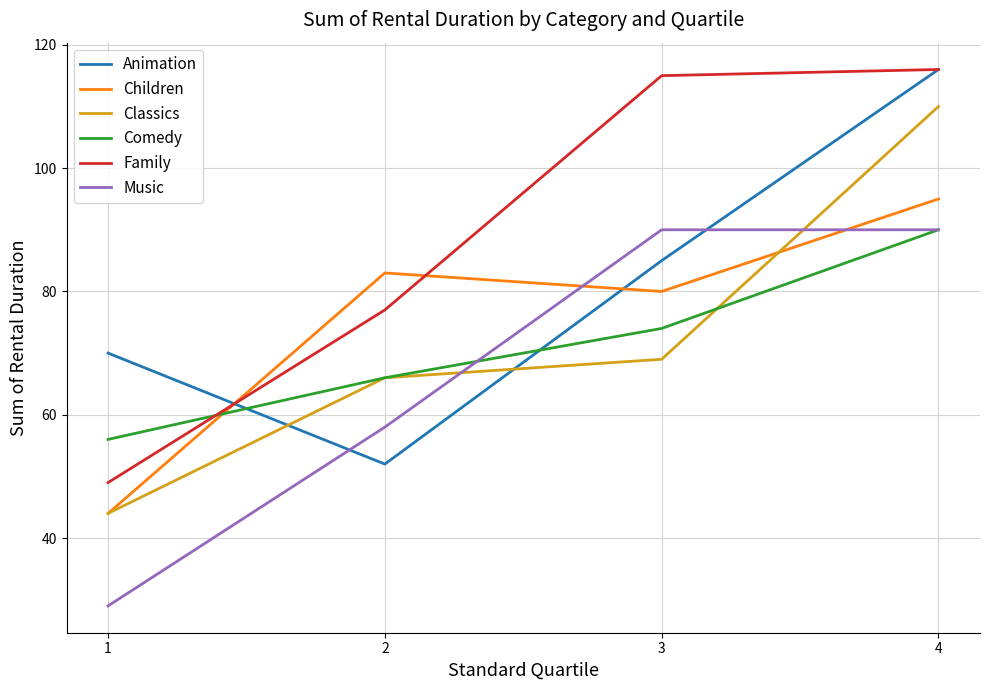

Reading left to right, transcribe all the data shown in this chart.

Animation: 70	52	85	116
Children: 44	83	80	95
Classics: 44	66	69	110
Comedy: 56	66	74	90
Family: 49	77	115	116
Music: 29	58	90	90